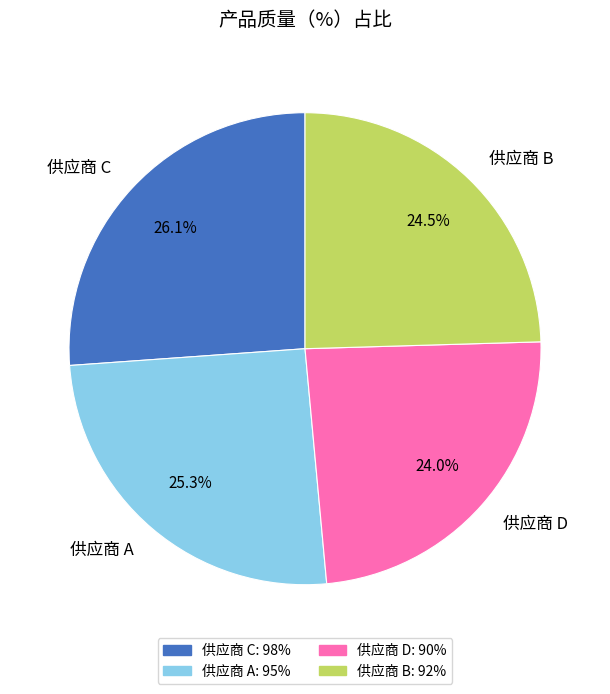

What is the ratio of the value at 供应商 C to the value at 供应商 A?

1.0